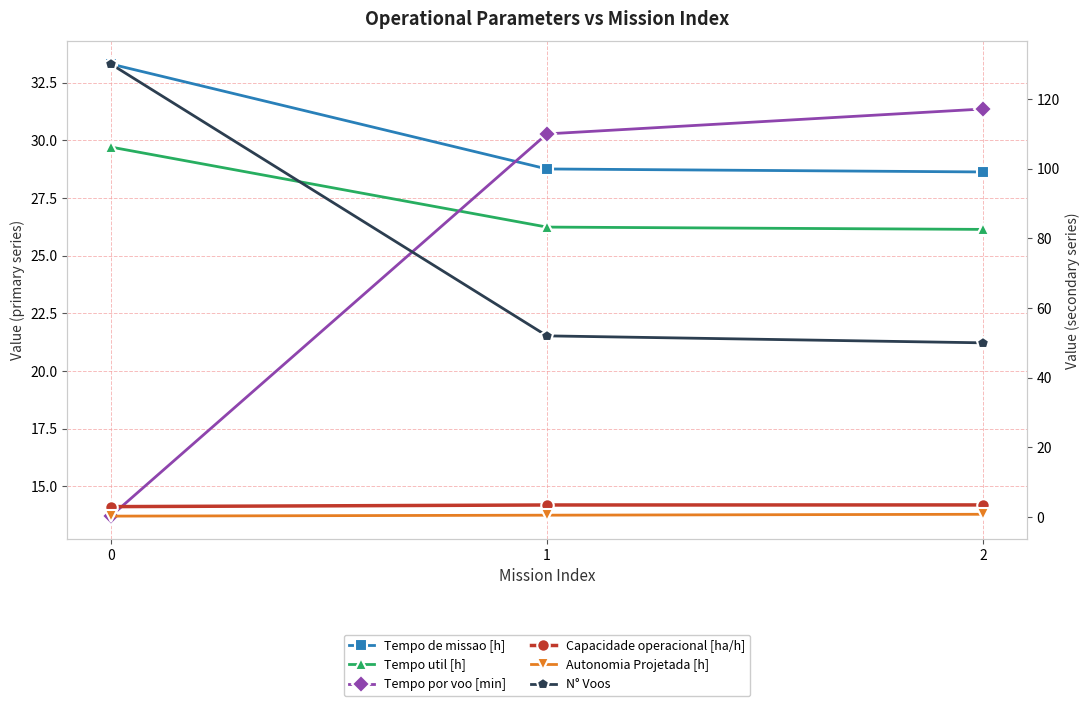

What is the value of the N° Voos point at the 1st from the left?

130.0